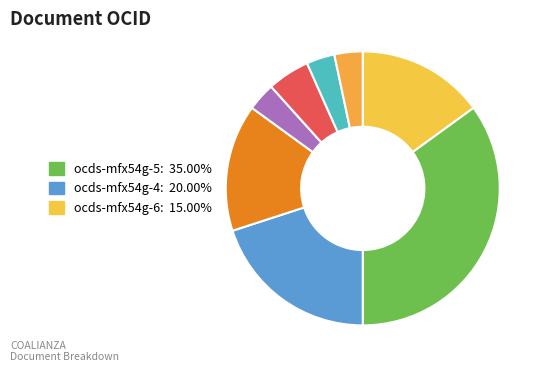

How many segments does this pie chart have?

8